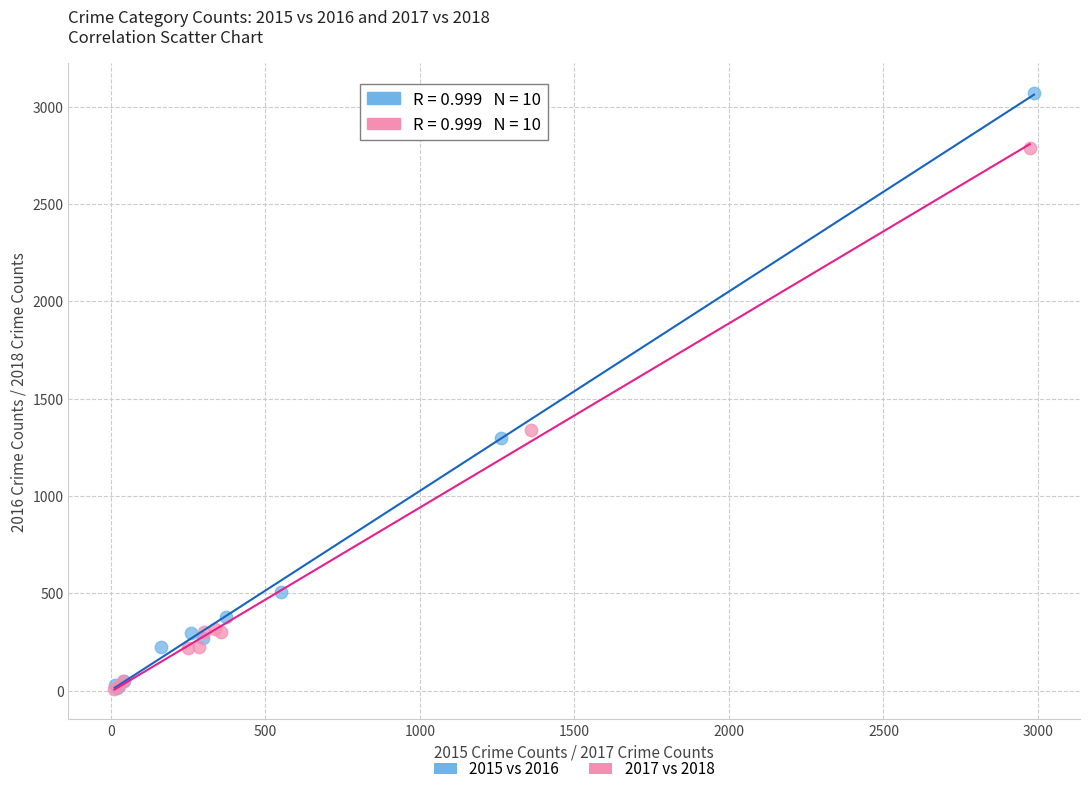

Which series has the largest Y range (max minus min)?

2015 vs 2016